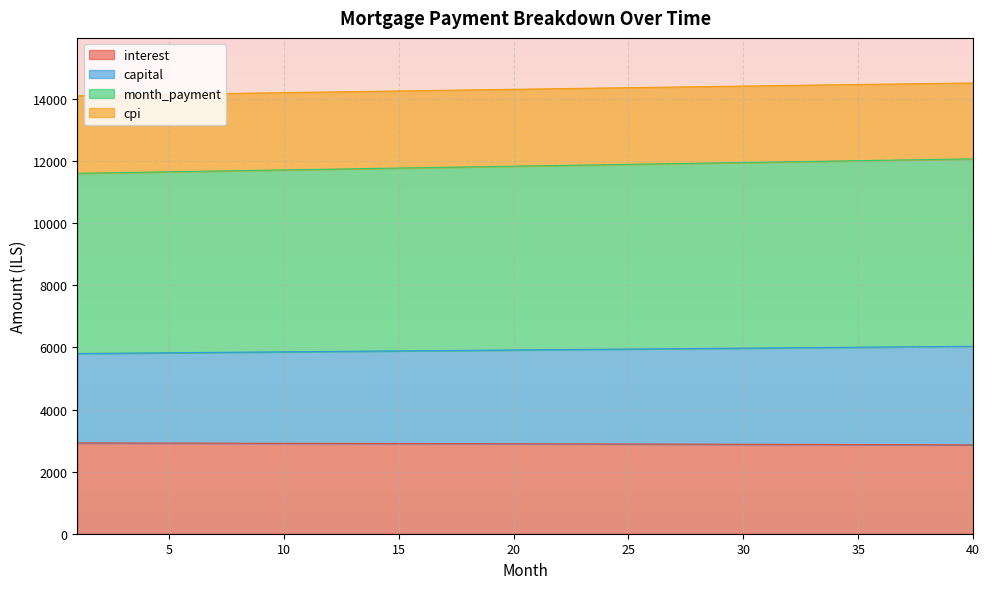

True or false: month_payment and cpi cross at least once.

False